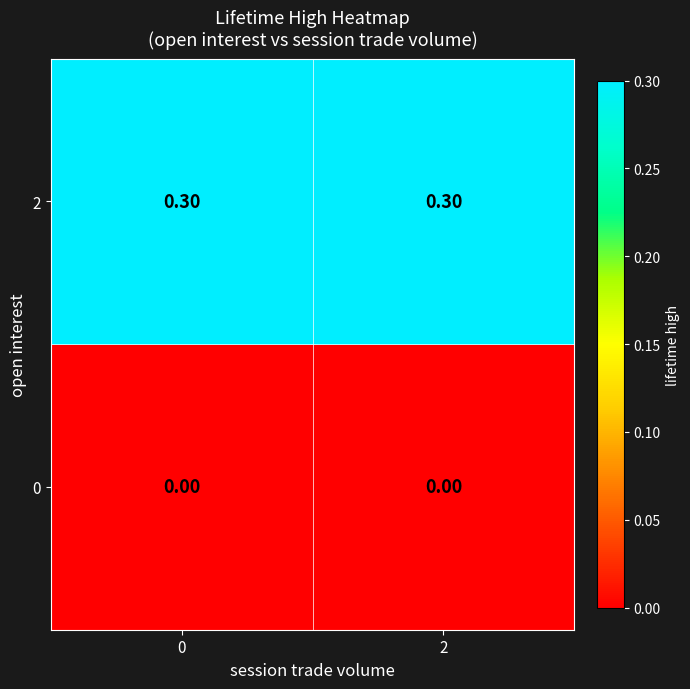

What is the total value across all series at 0?

0.3